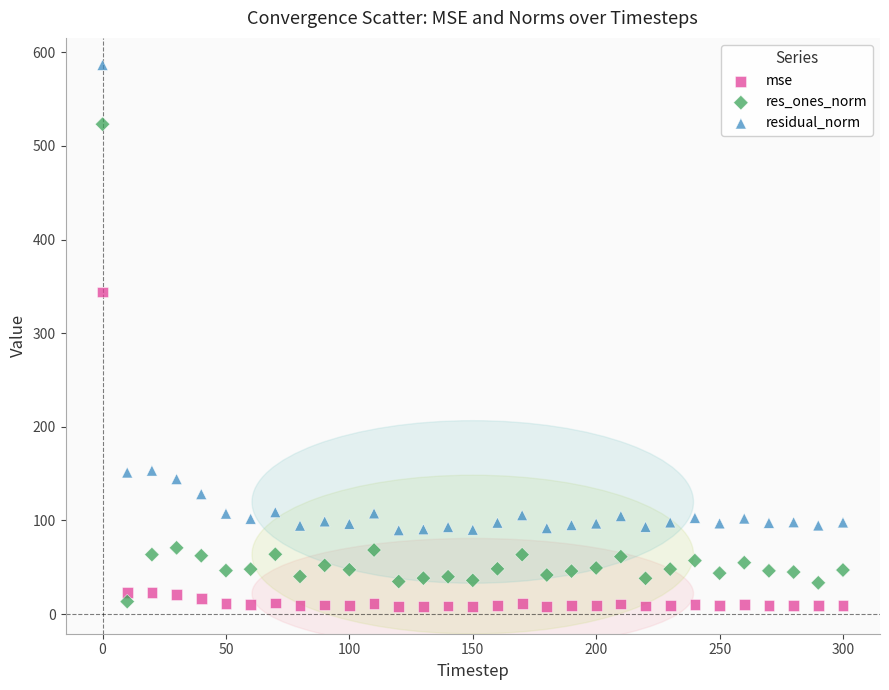

What are all the series names shown in the legend?

mse, res_ones_norm, residual_norm